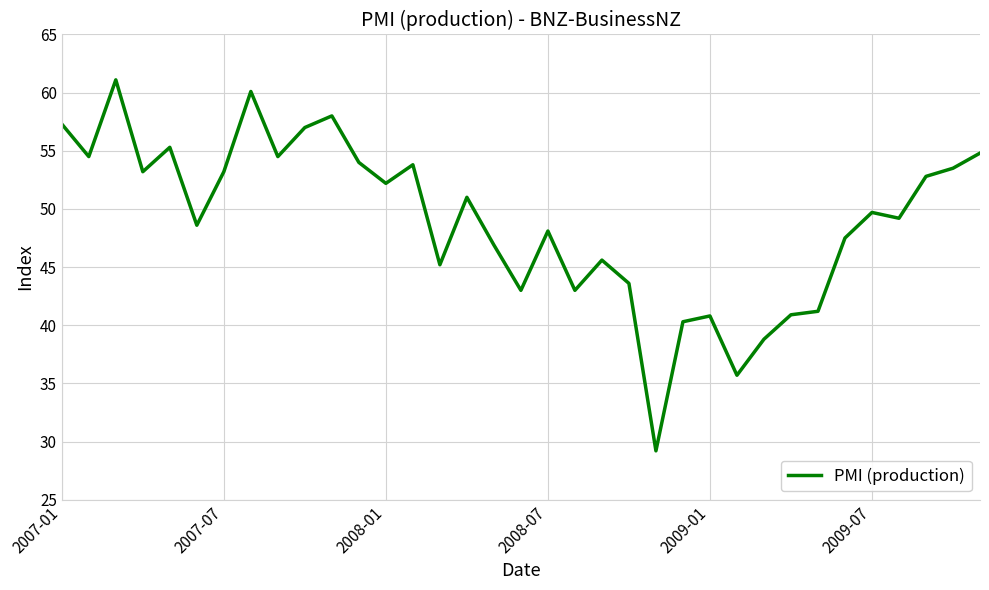

What is the difference between the maximum and minimum values?

31.9